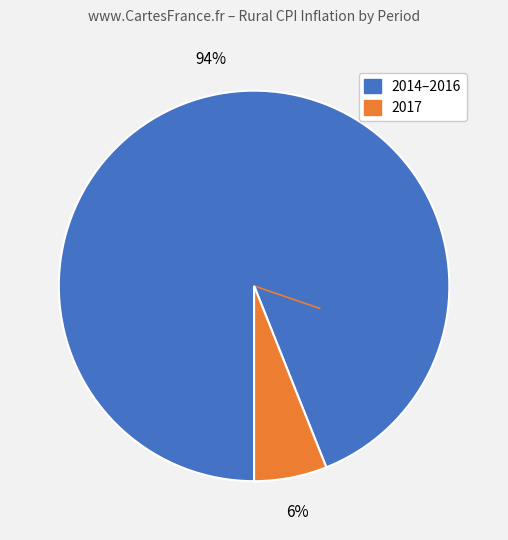

To the nearest percent, what is the difference between the largest and smallest slice percentages?

88%